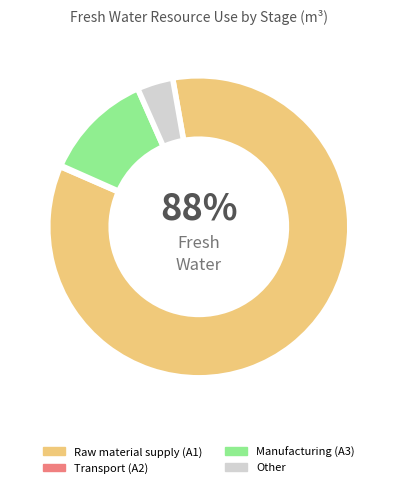

What percentage is NOT represented by Manufacturing (A3)?

87.8%